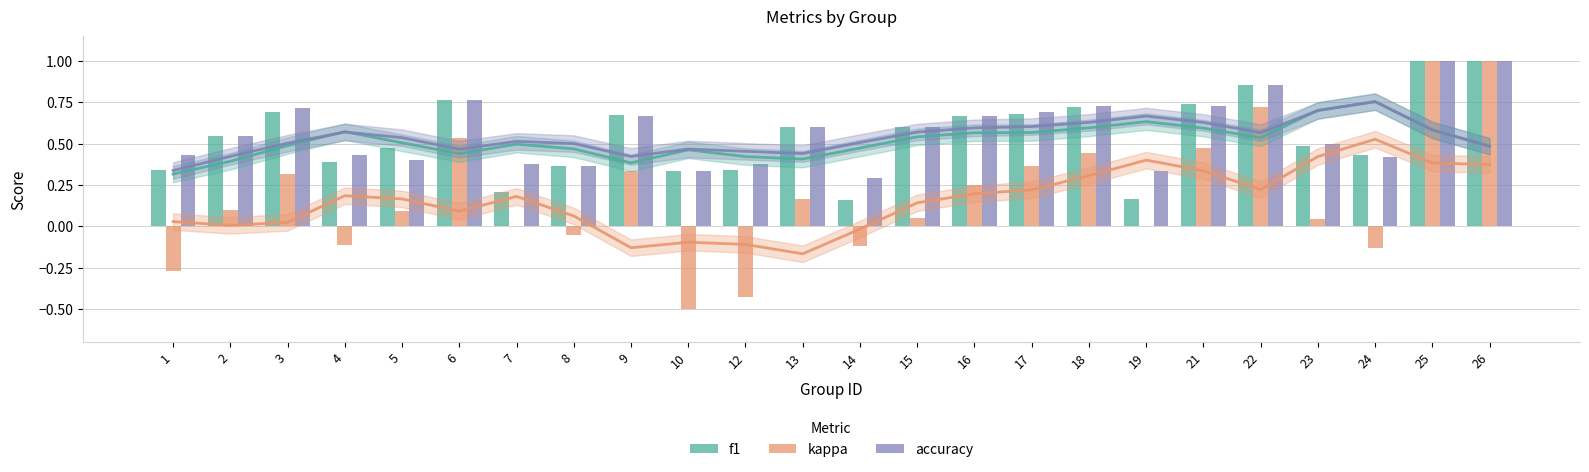

What is the difference between the accuracy values at 25 and 6?

0.2